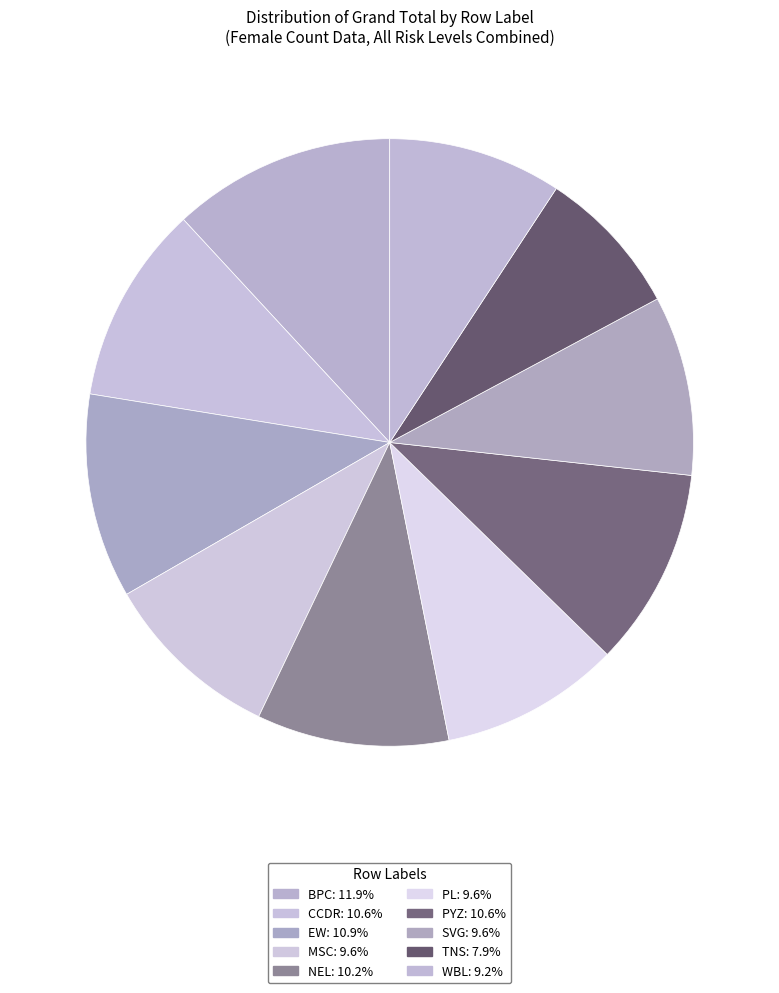

To the nearest percent, what portion does CCDR represent?

11%